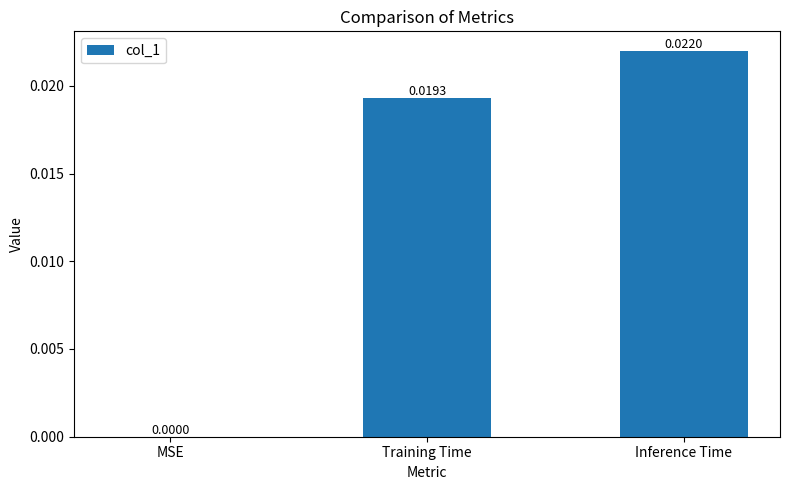

Between Inference Time and Training Time, which is larger?

Inference Time